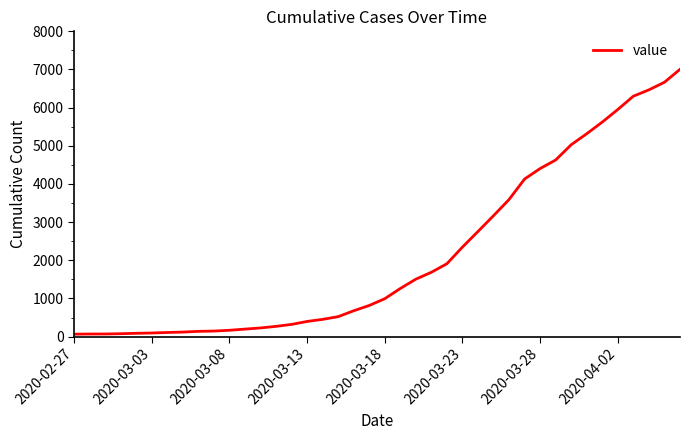

What is the greatest value displayed?

7005